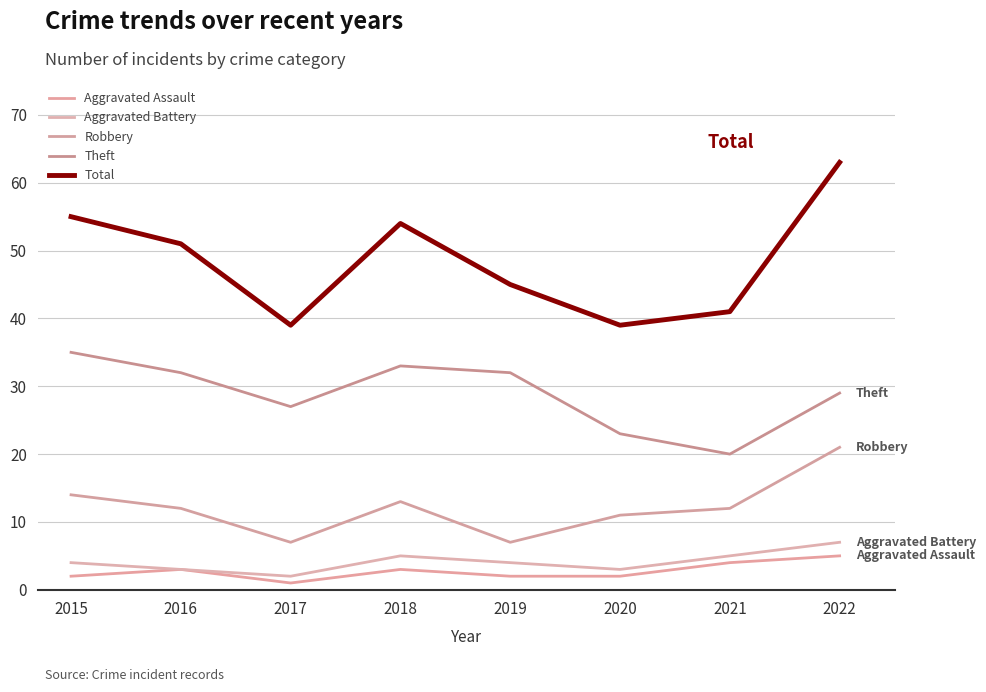

At which label is Total closest to 51?

2016